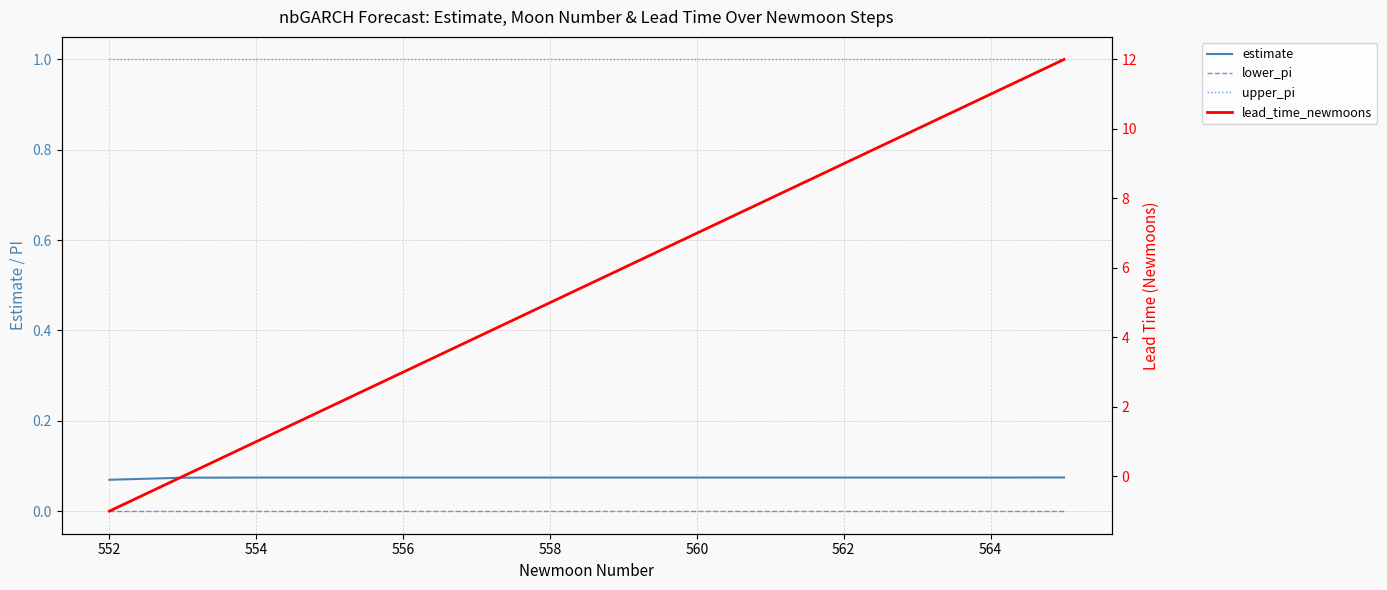

What is the smallest value displayed?

-1.0